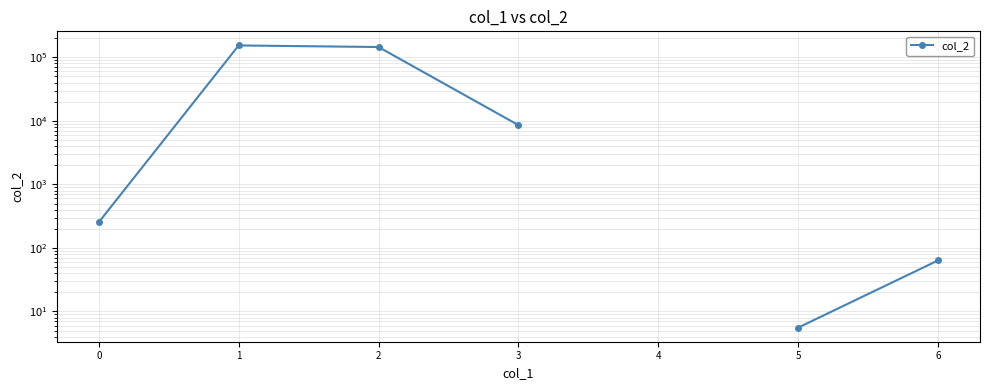

What is the maximum value shown in the chart?

153894.0